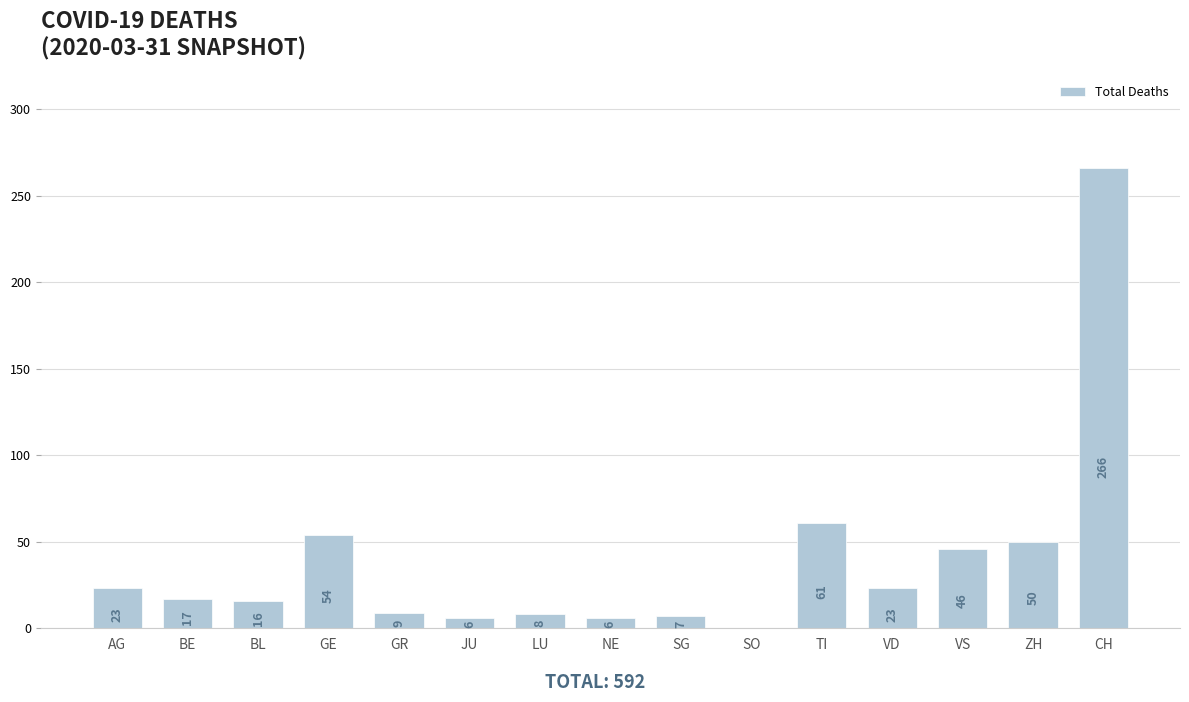

Approximately how many times larger is the value at BE compared to GE?

0.3